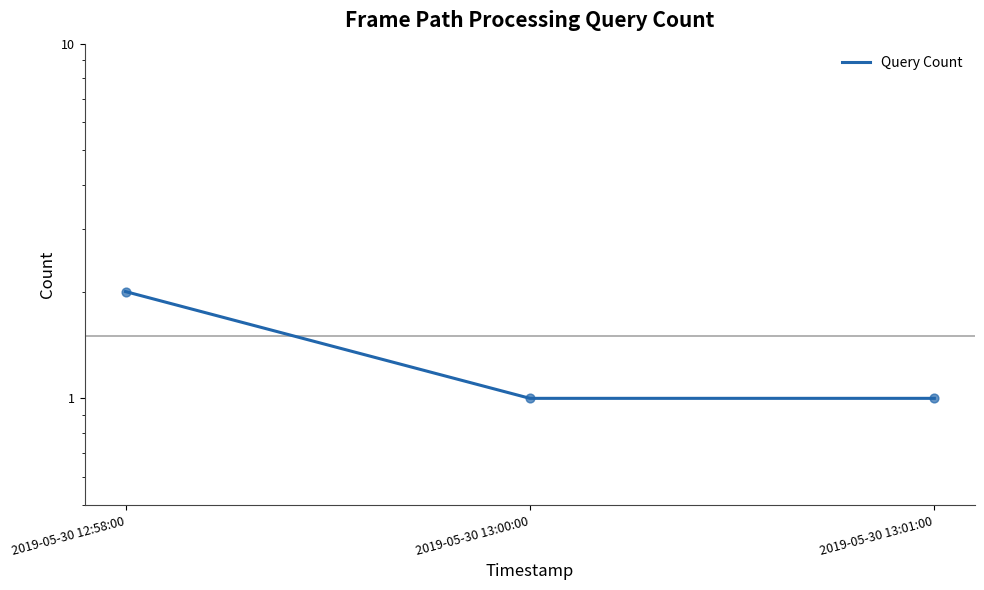

Approximately how many times larger is the value at 2019-05-30 13:01:00 compared to 2019-05-30 12:58:00?

0.5